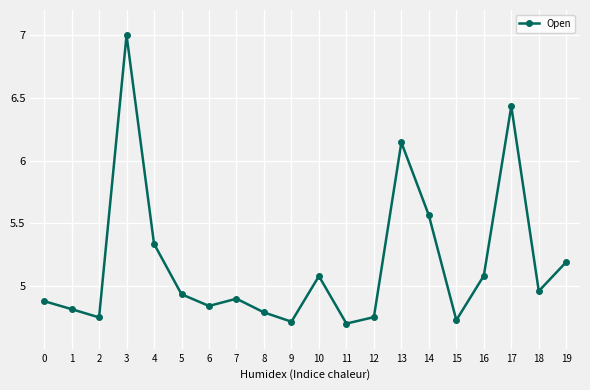

How many points are higher than both their immediate neighbors (excluding endpoints)?

5